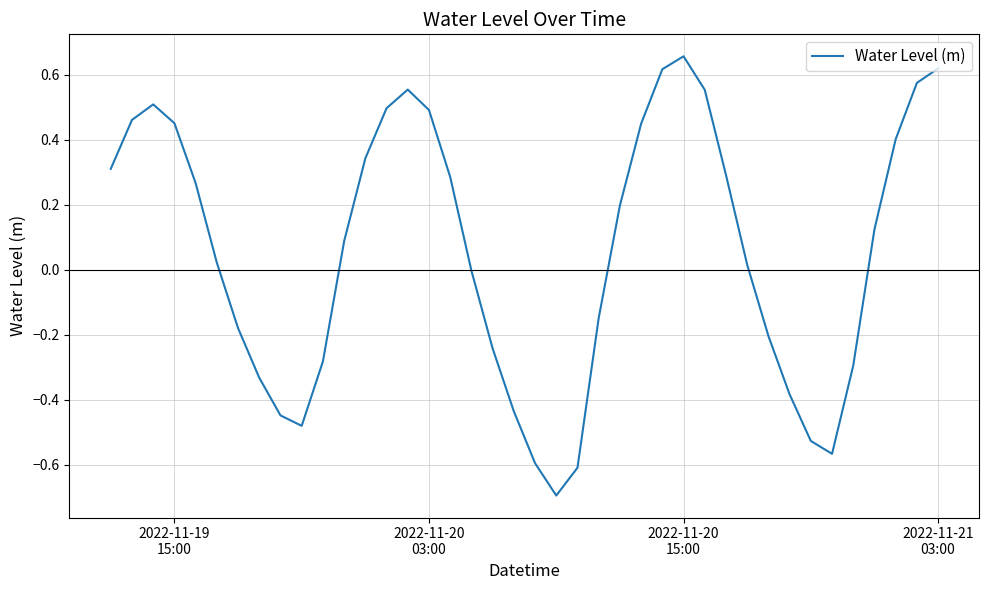

What is the minimum value shown in the chart?

-0.7